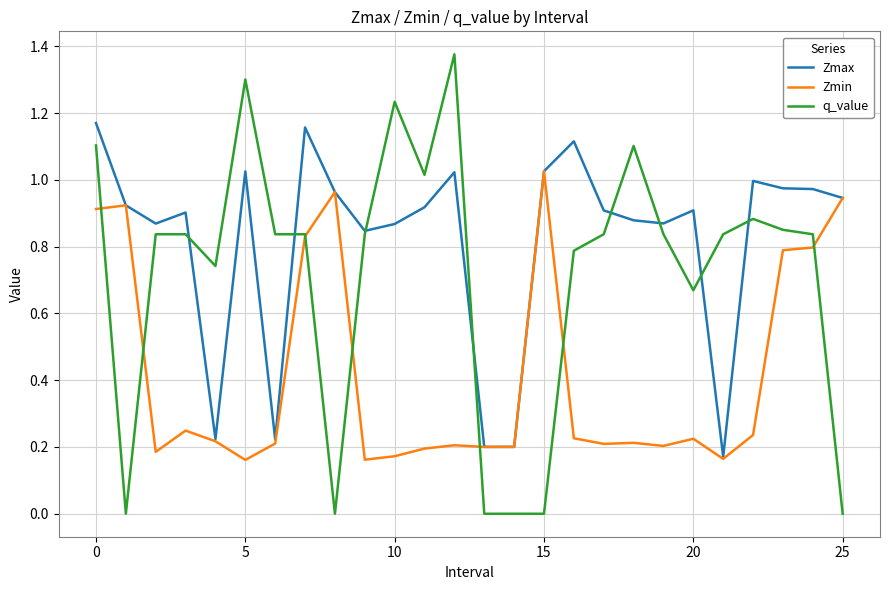

Which series has the widest spread of values?

q_value